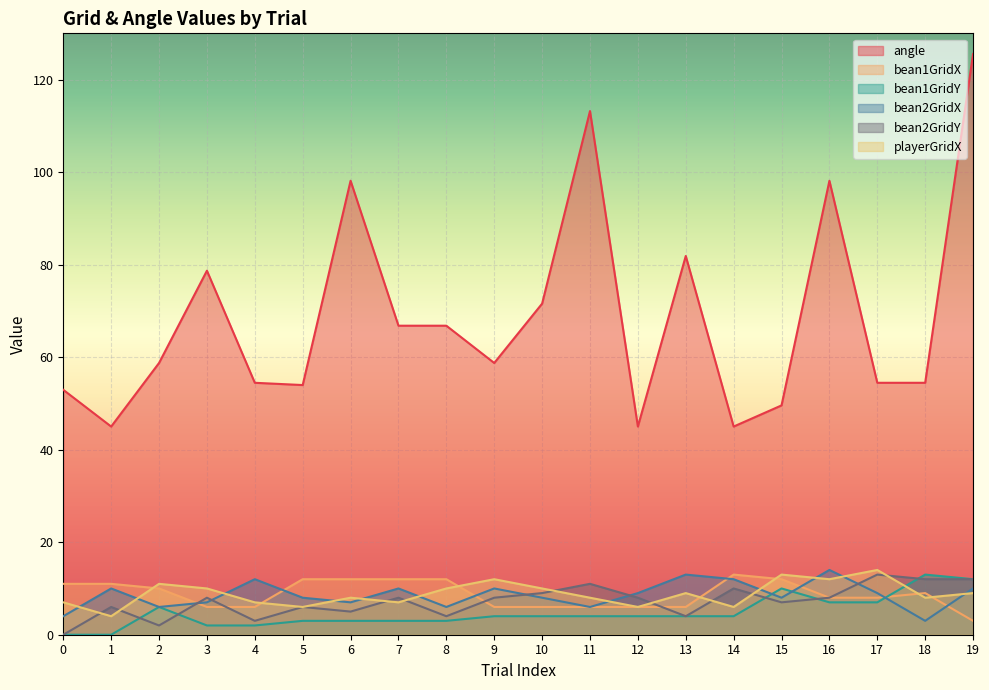

At how many categories does at least one series exceed 21?

20